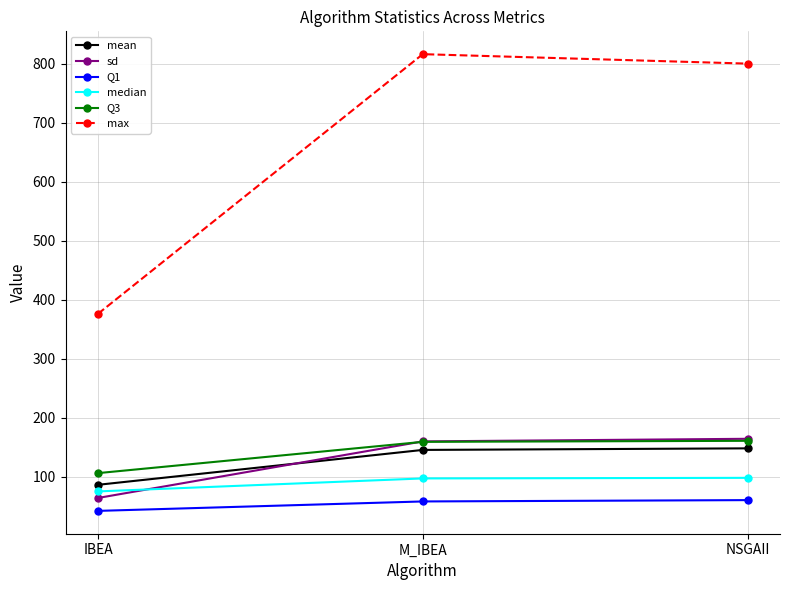

How many lines are shown in the chart?

6